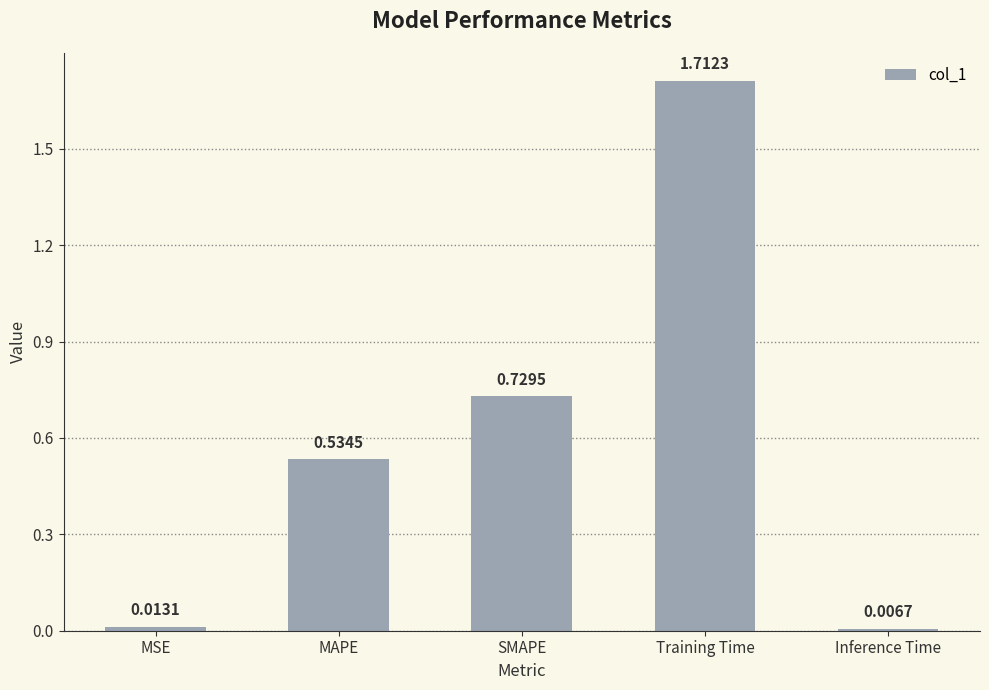

What is the sum of all values?

3.0